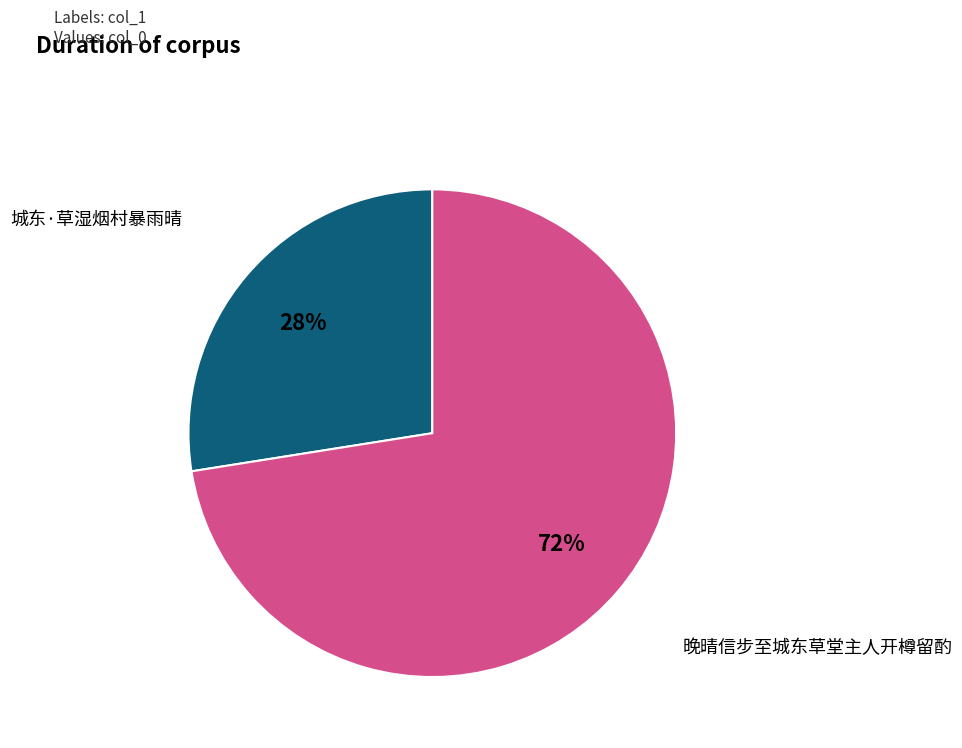

How many segments does this pie chart have?

2